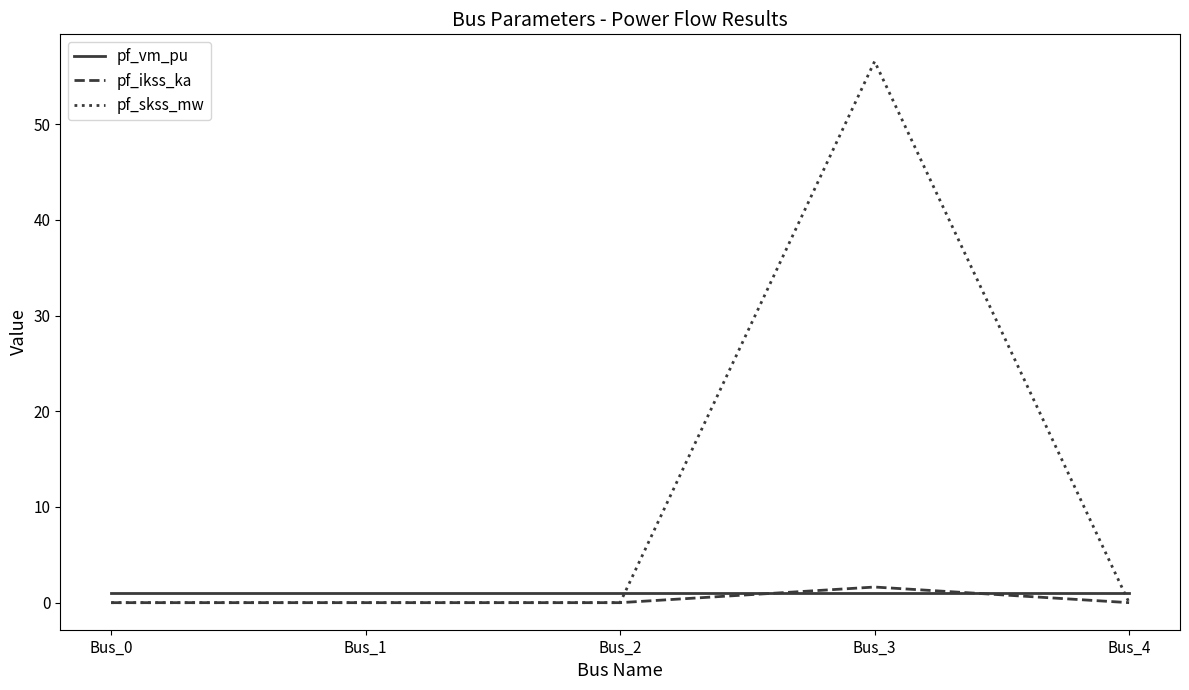

Is it true that pf_skss_mw equals -19.2 at Bus_4?

False